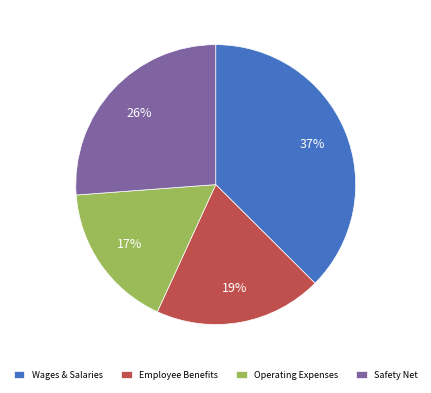

Combined, do Safety Net and Employee Benefits account for over 50%?

No